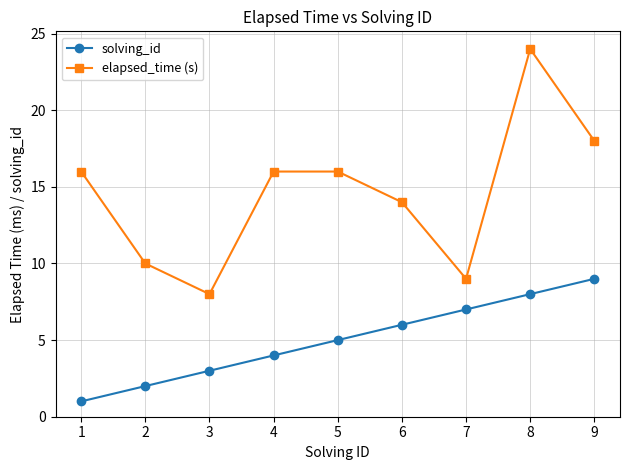

What is the highest value of the solving_id series?

9